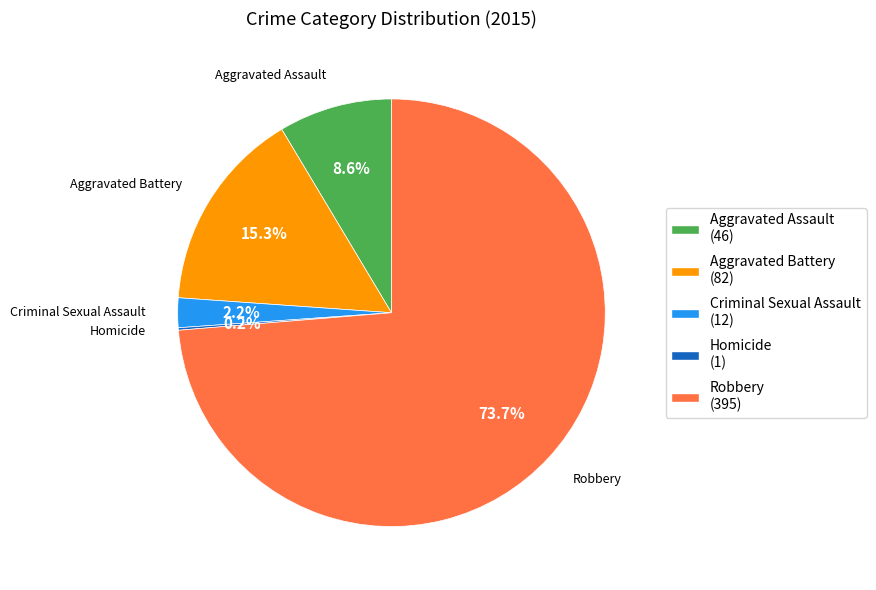

The Aggravated Assault slice represents 1% of the pie. True or false?

False